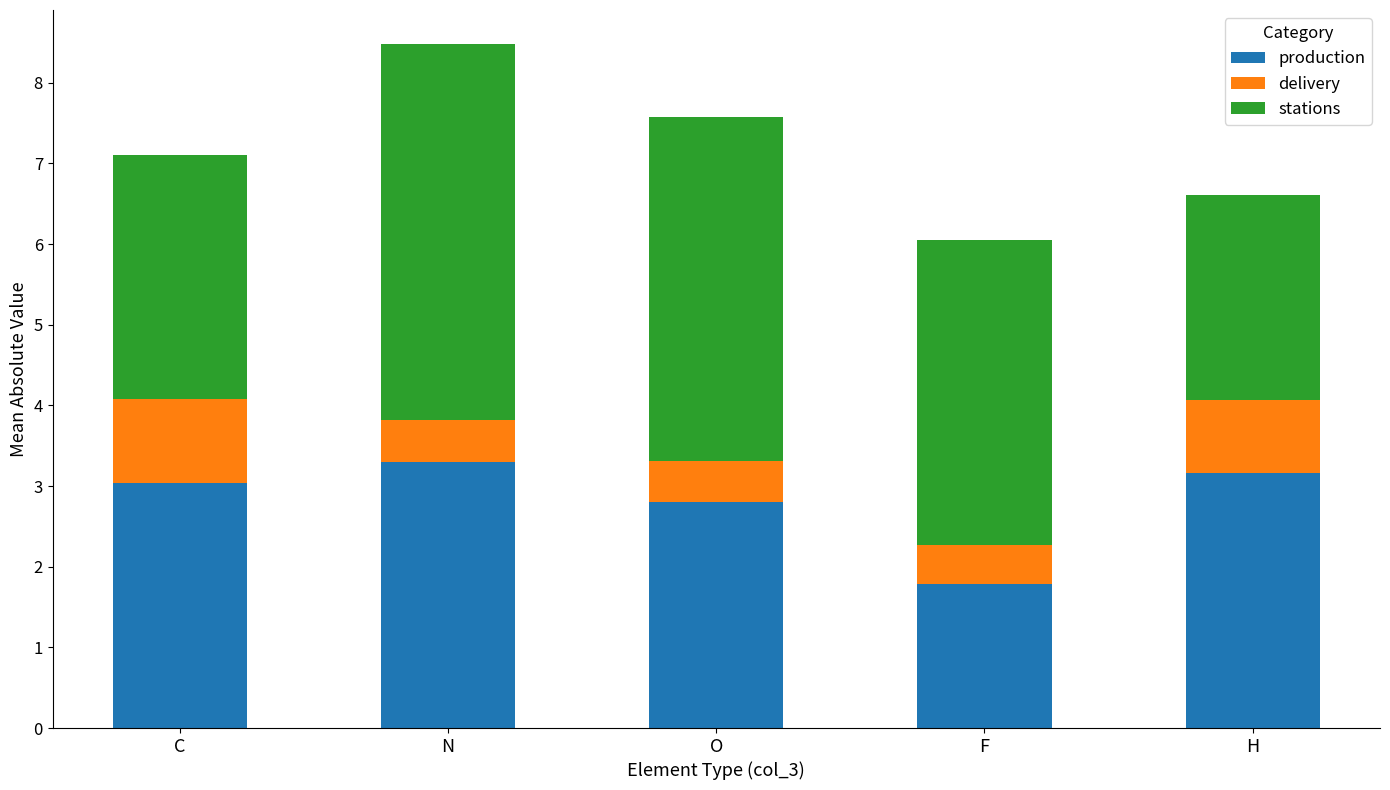

Where is production nearest to the value 2?

F